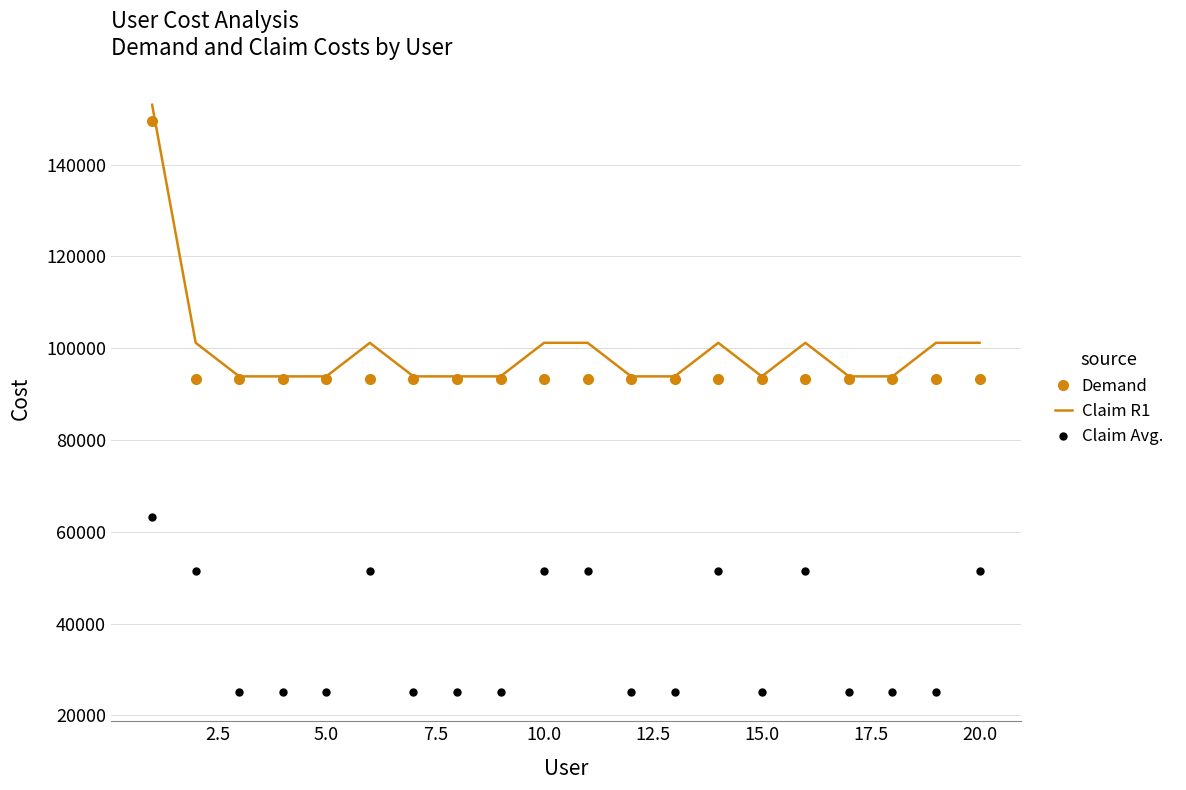

True or false: Claim Avg. has more than 2 interior local peaks.

True